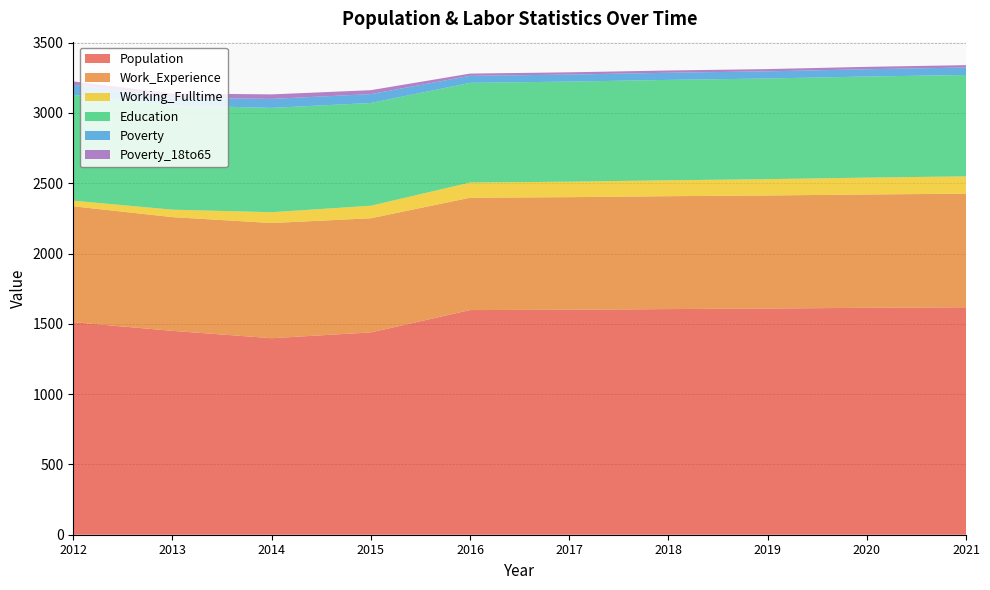

Reading left to right, list all the values displayed in this chart.

Population: 1512	1450	1398	1439	1598	1600	1605	1609	1614	1618
Work_Experience: 824	809	819	812	799	801	803	804	806	808
Working_Fulltime: 40	53	77	89	108	110	113	116	120	123
Education: 753	742	742	731	709	712	714	716	719	721
Poverty: 72	54	64	63	50	50	51	51	52	53
Poverty_18to65: 23	31	32	28	16	16	16	16	17	17